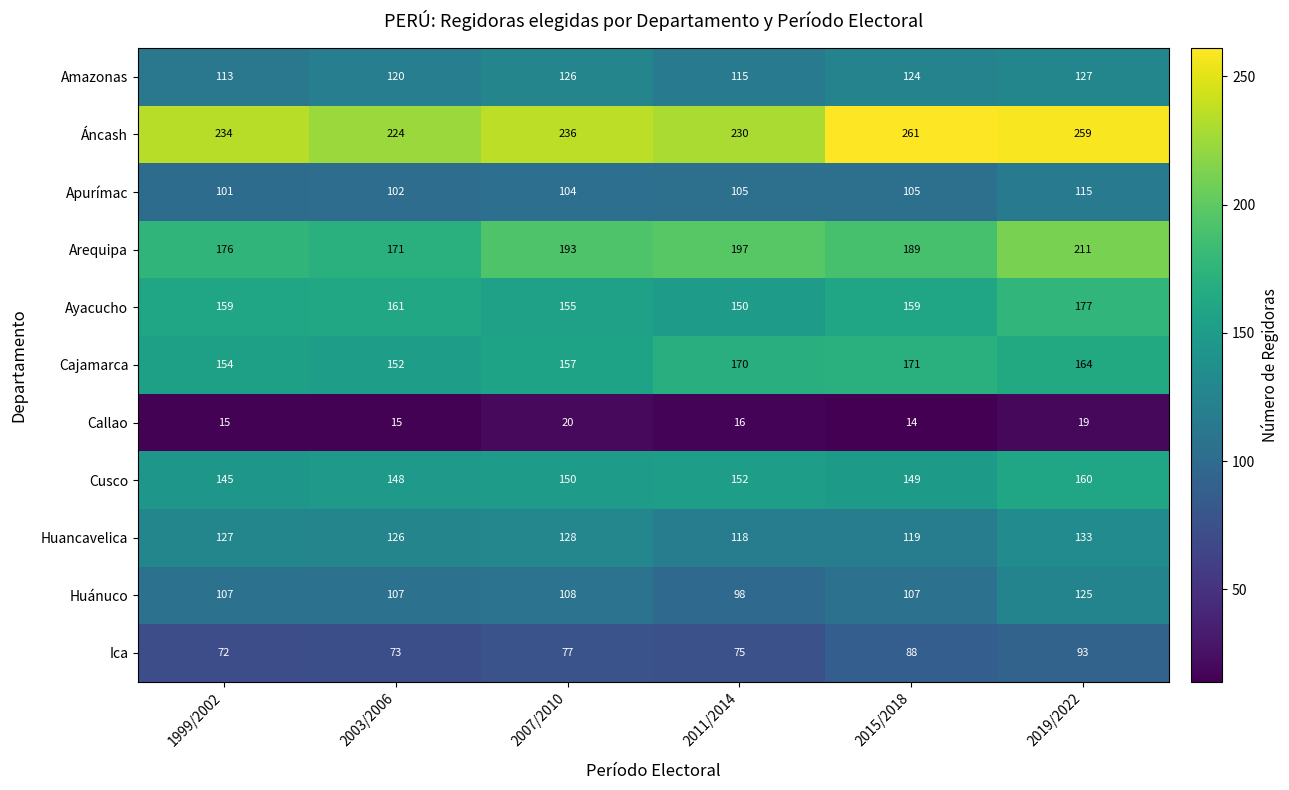

What is the approximate value of Cusco at 2003/2006, to the nearest 10?

150